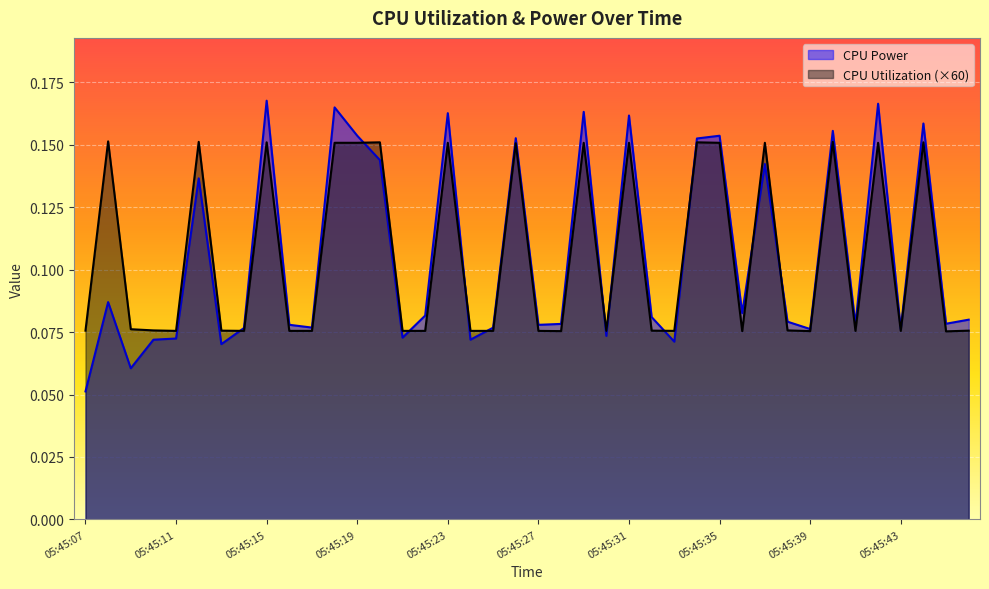

Count the number of categories in the chart.

40